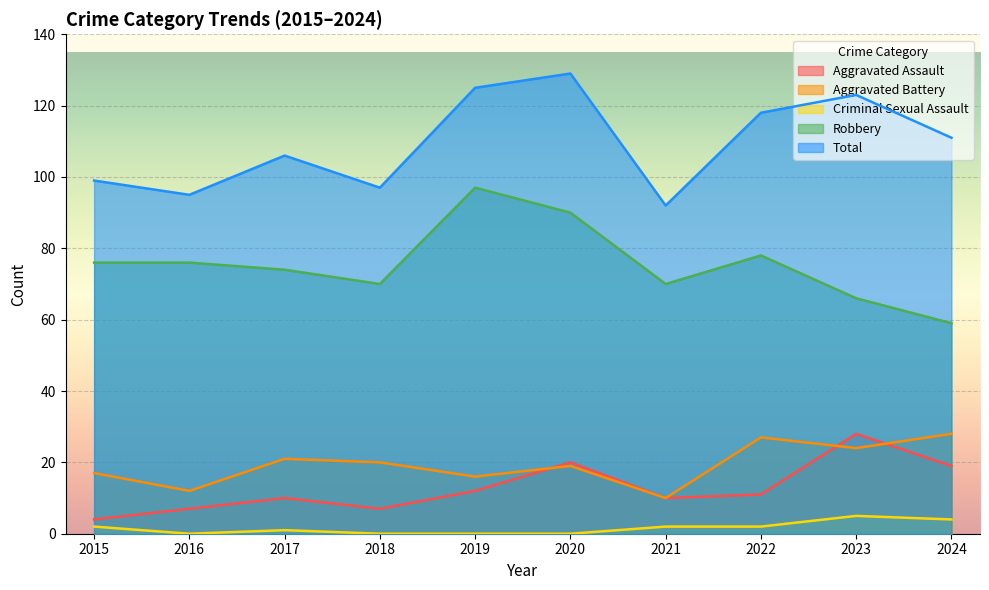

Rank the series by their maximum value, from lowest to highest.

Criminal Sexual Assault, Aggravated Assault, Aggravated Battery, Robbery, Total